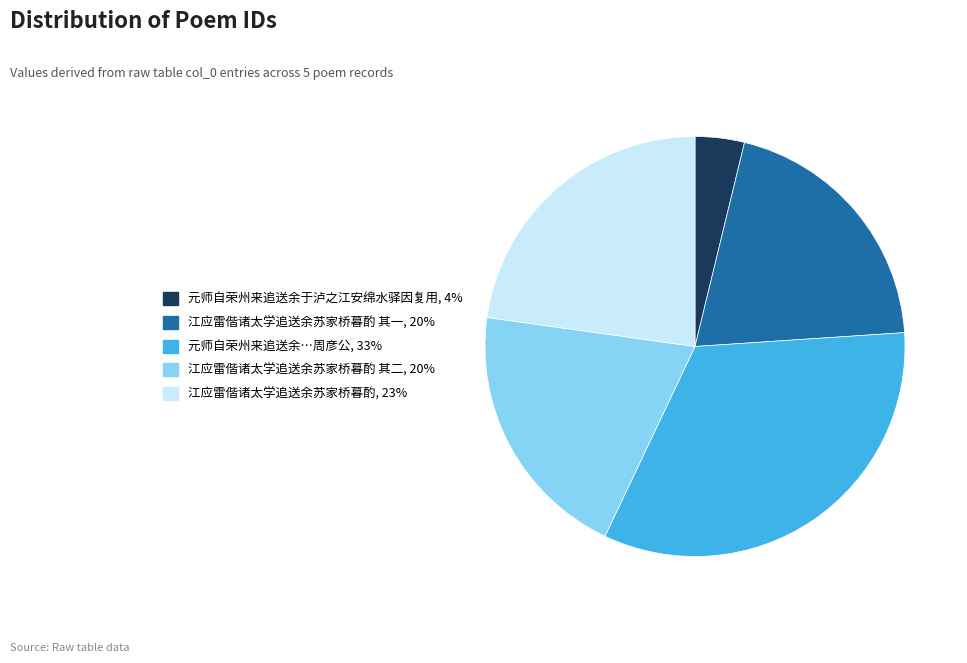

Is there a majority slice in this chart?

No